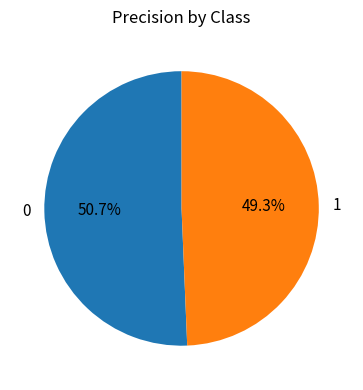

Rank the categories by value from lowest to highest.

1, 0